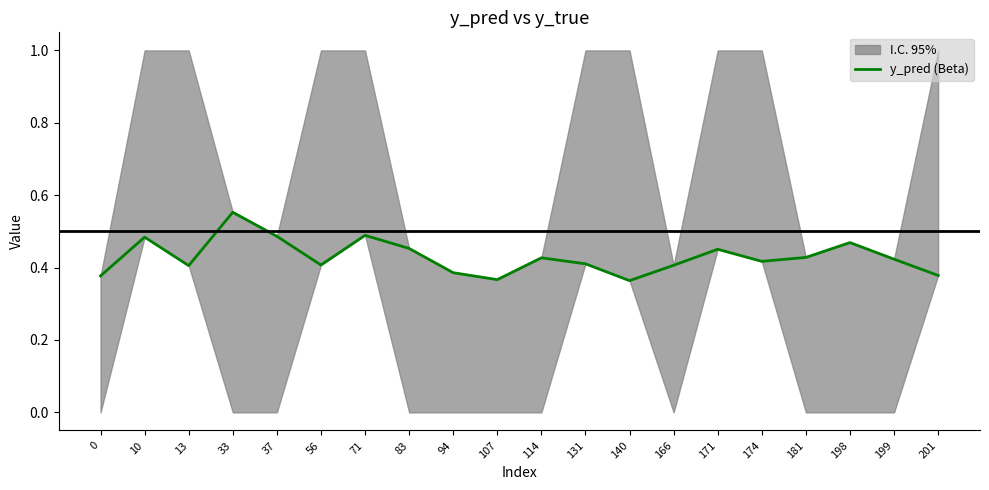

What is the value of the 12th point from the left?

0.4